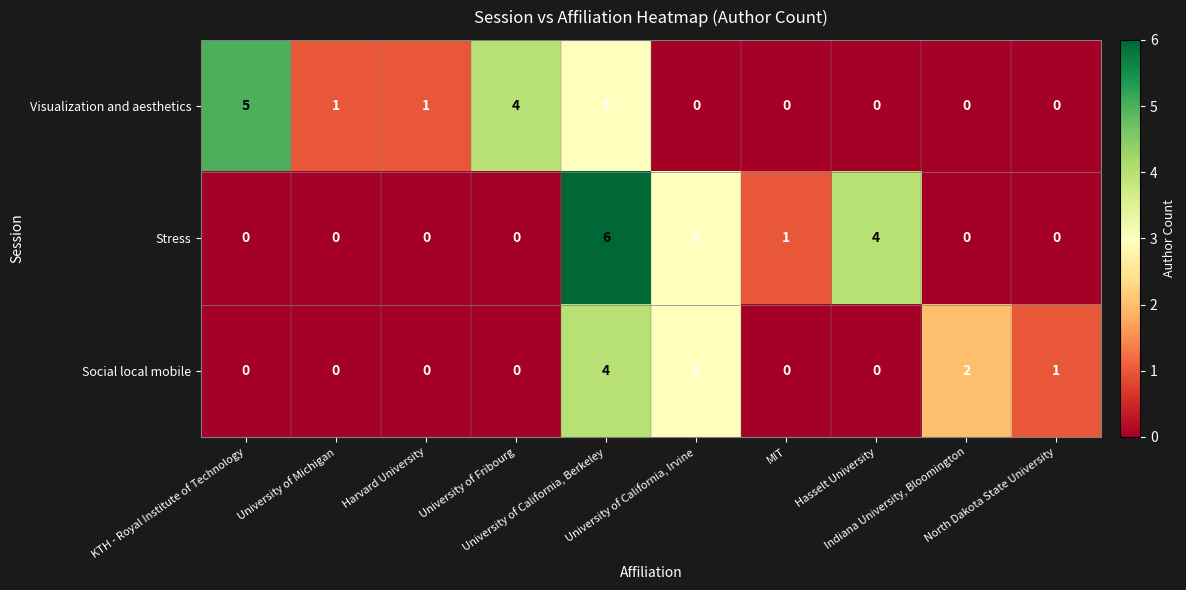

What is the difference between the second highest and second lowest values in the Visualization and aesthetics series?

4